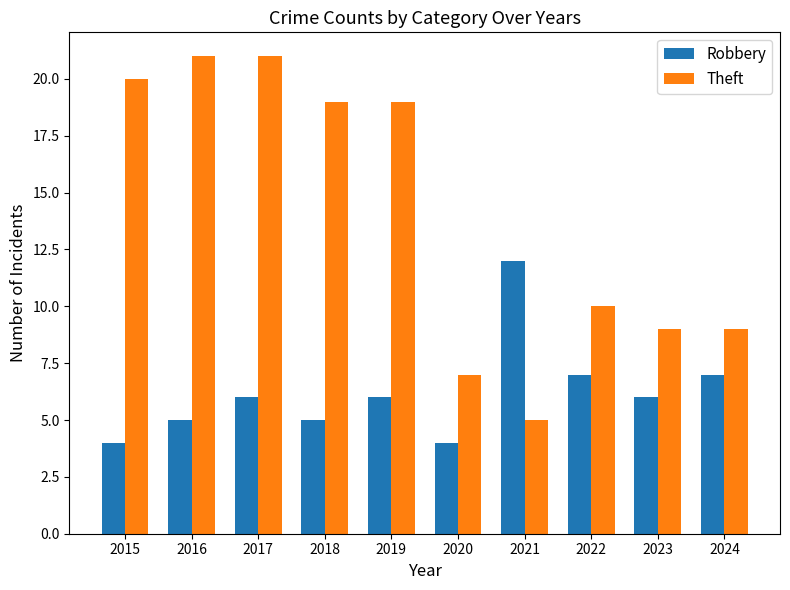

At 2024, list the series in order from largest to smallest.

Theft, Robbery